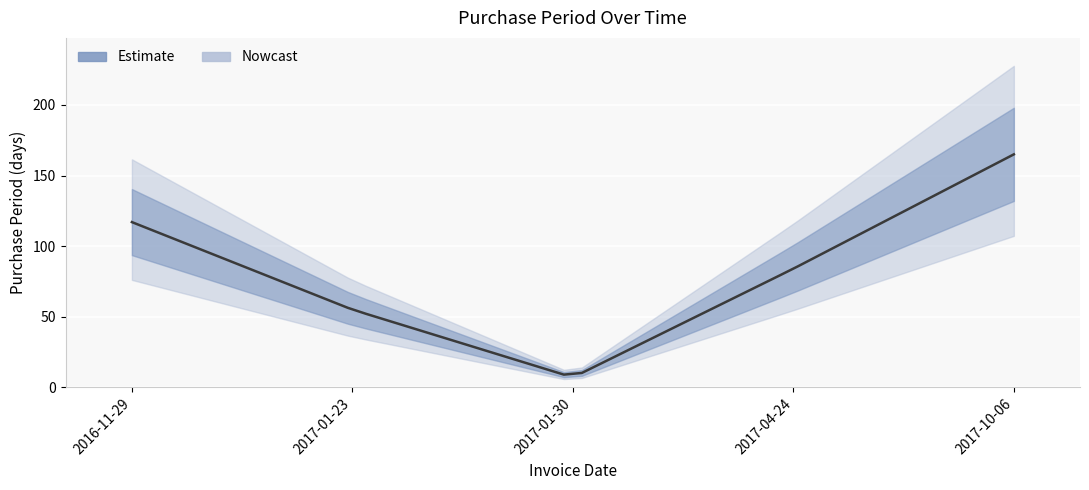

How many categories are shown in the chart?

5